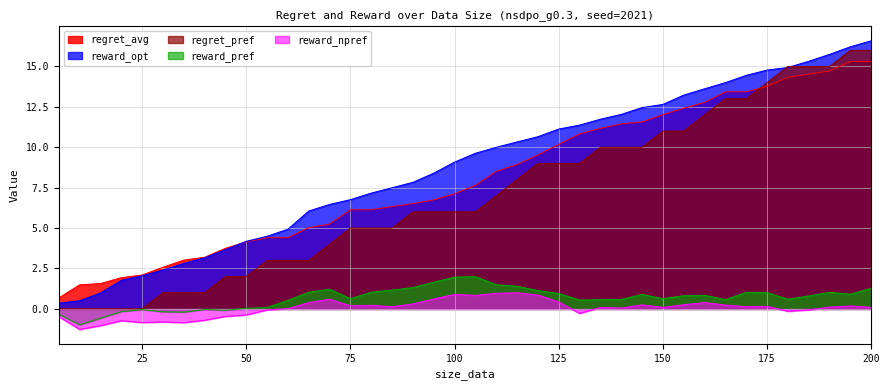

Which series has the largest total across all categories?

reward_opt